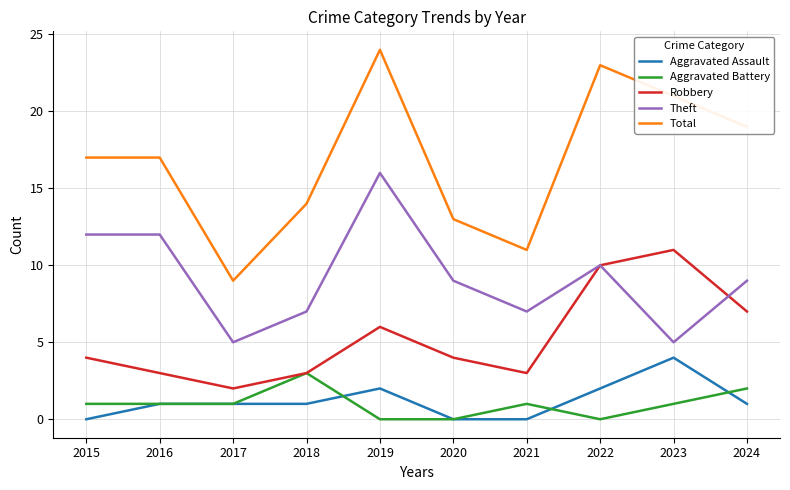

True or false: Aggravated Battery and Theft intersect in this chart.

False